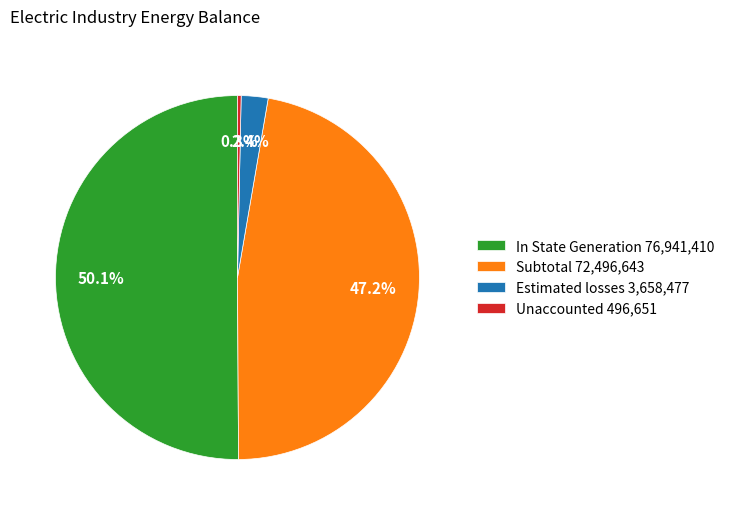

To the nearest percent, what percentage of the pie is Subtotal?

47%